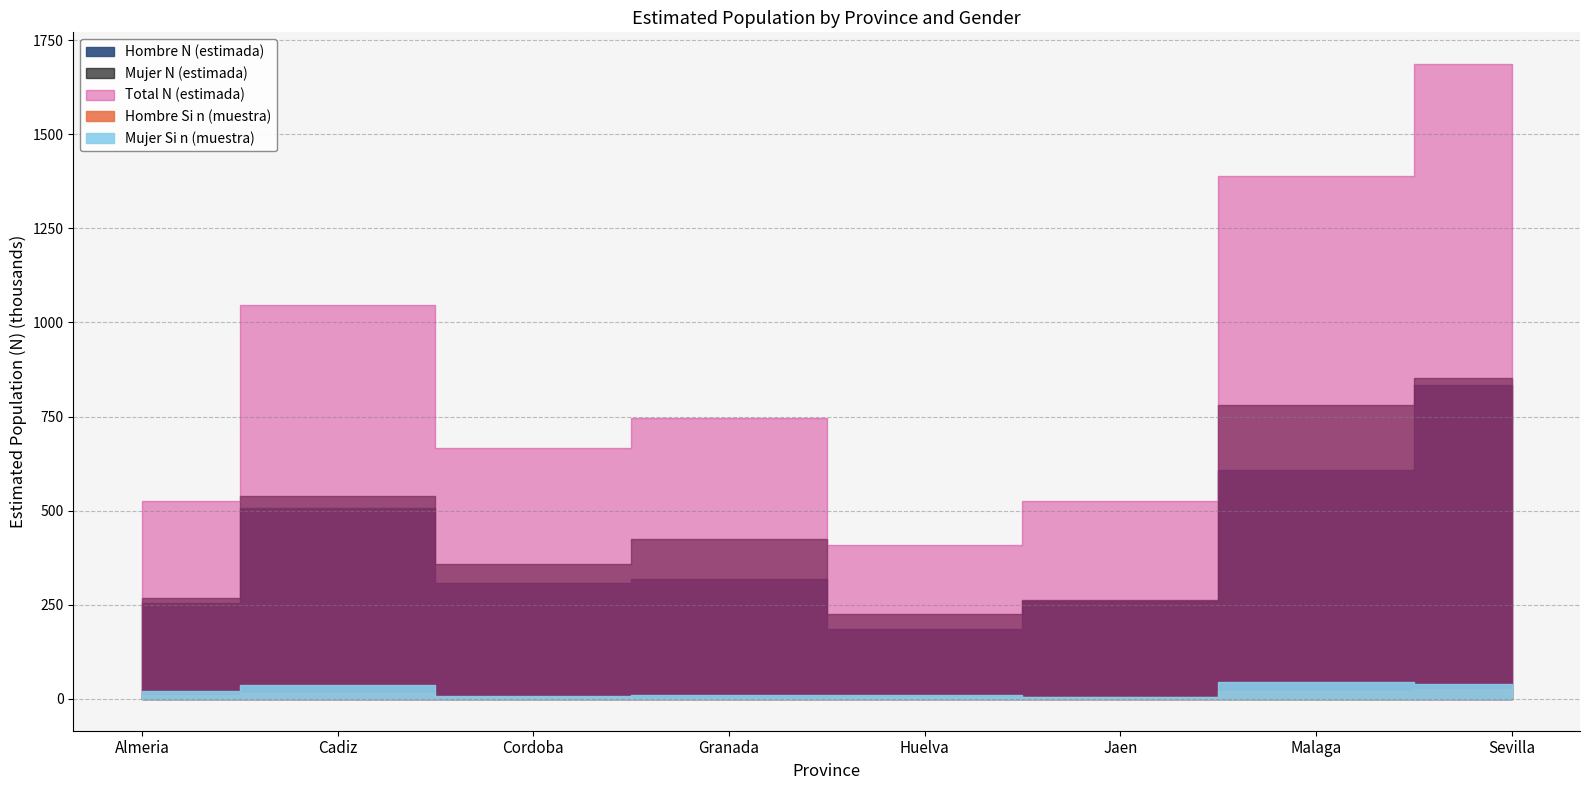

What is the minimum value for Mujer N (estimada)?

224925